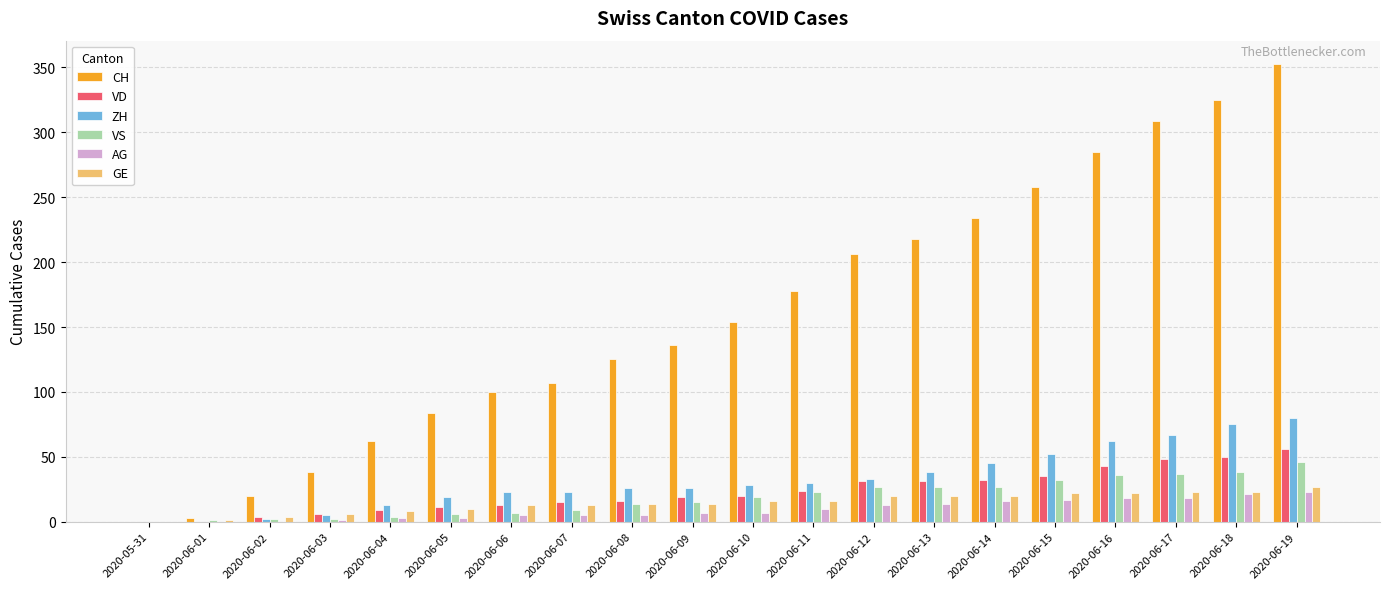

What is the sum of all AG values?

186